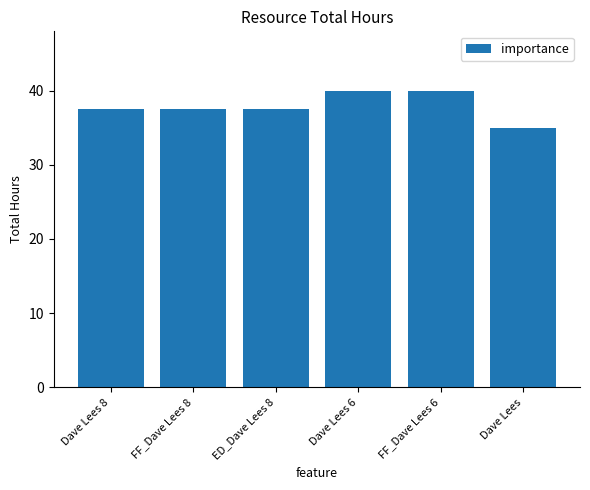

Reading left to right, extract all data points from this chart.

Dave Lees 8=37.5	FF_Dave Lees 8=37.5	ED_Dave Lees 8=37.5	Dave Lees 6=40.0	FF_Dave Lees 6=40.0	Dave Lees=35.0